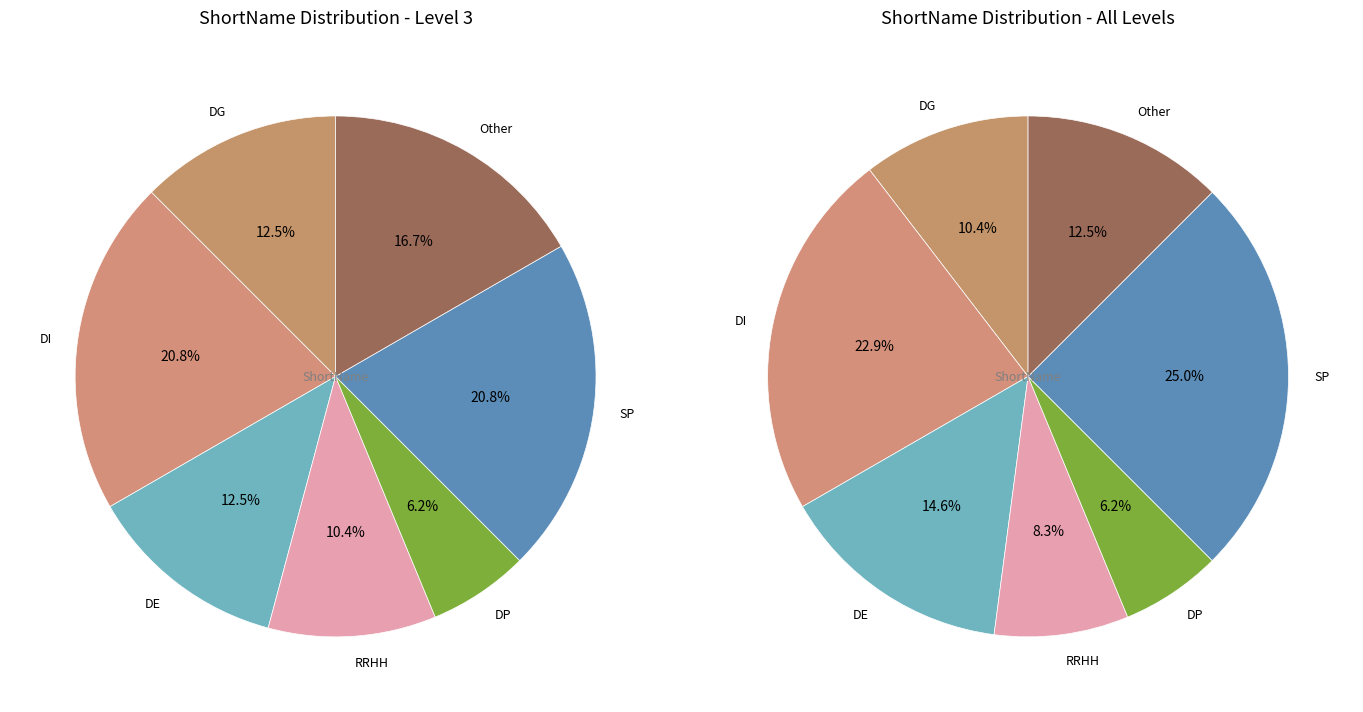

Does DE account for over 50% of the chart?

No